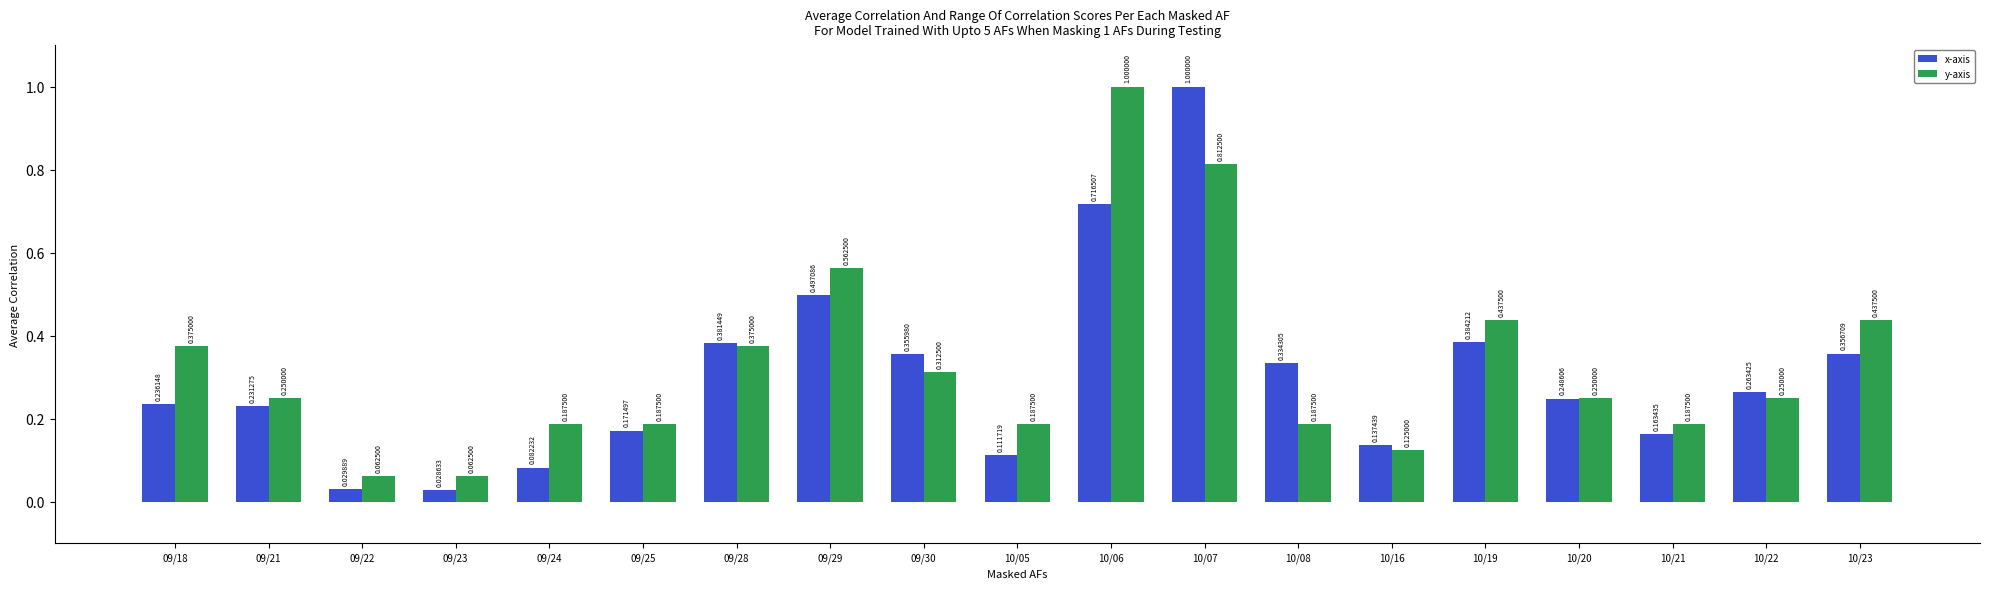

Between 09/23 and 10/08, which series saw the biggest shift?

x-axis